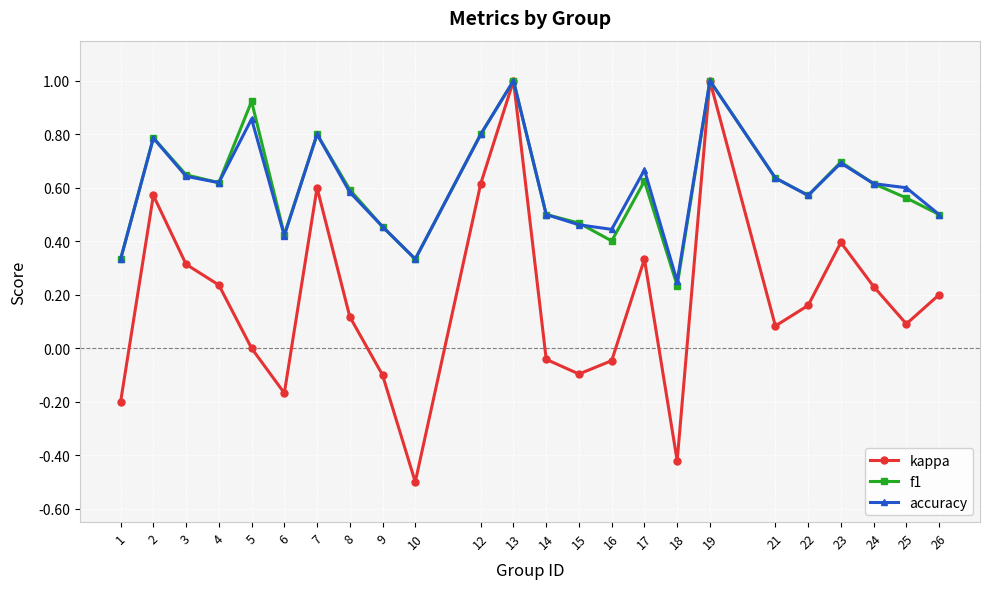

Is the value of accuracy at 8 greater than the value of kappa at 13?

No